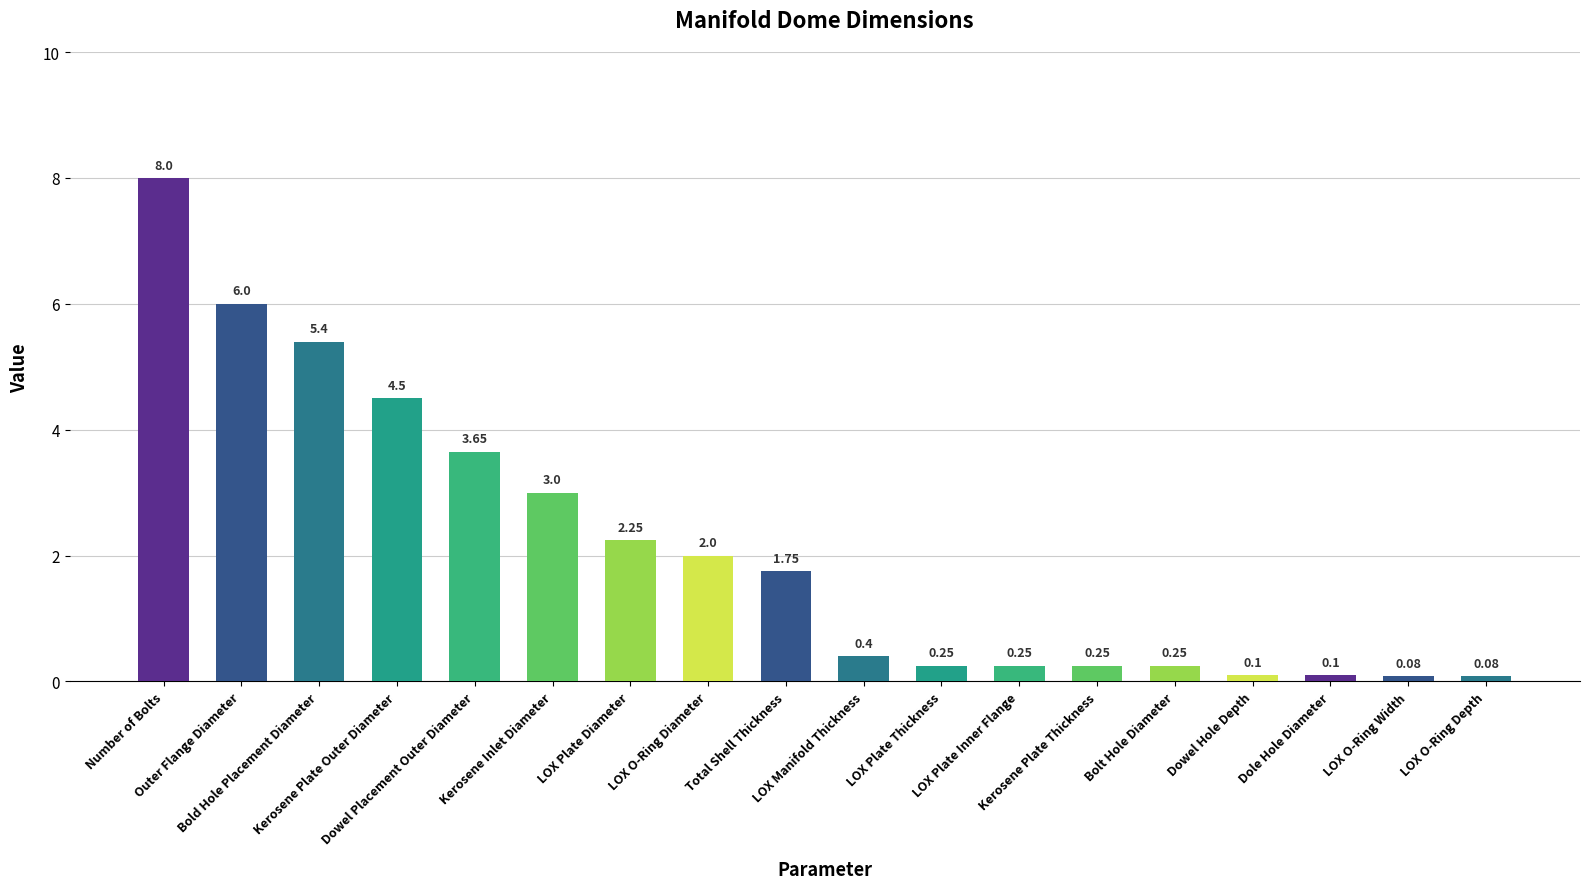

What is the label of the 13th bar from the right?

Kerosene Inlet Diameter